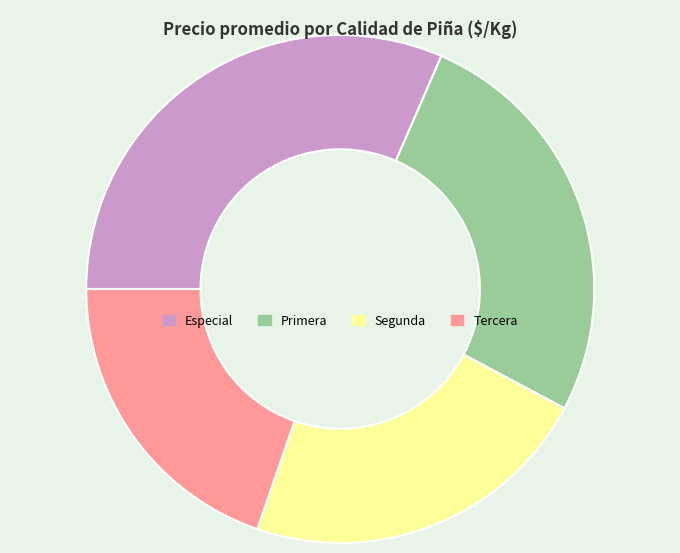

Does Segunda represent more than half of the total?

No